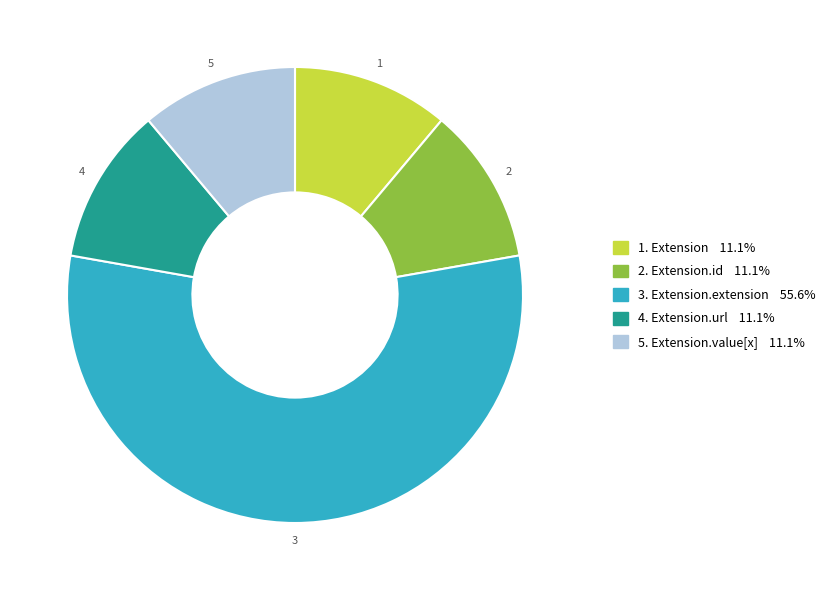

Does any single category account for the majority?

Yes